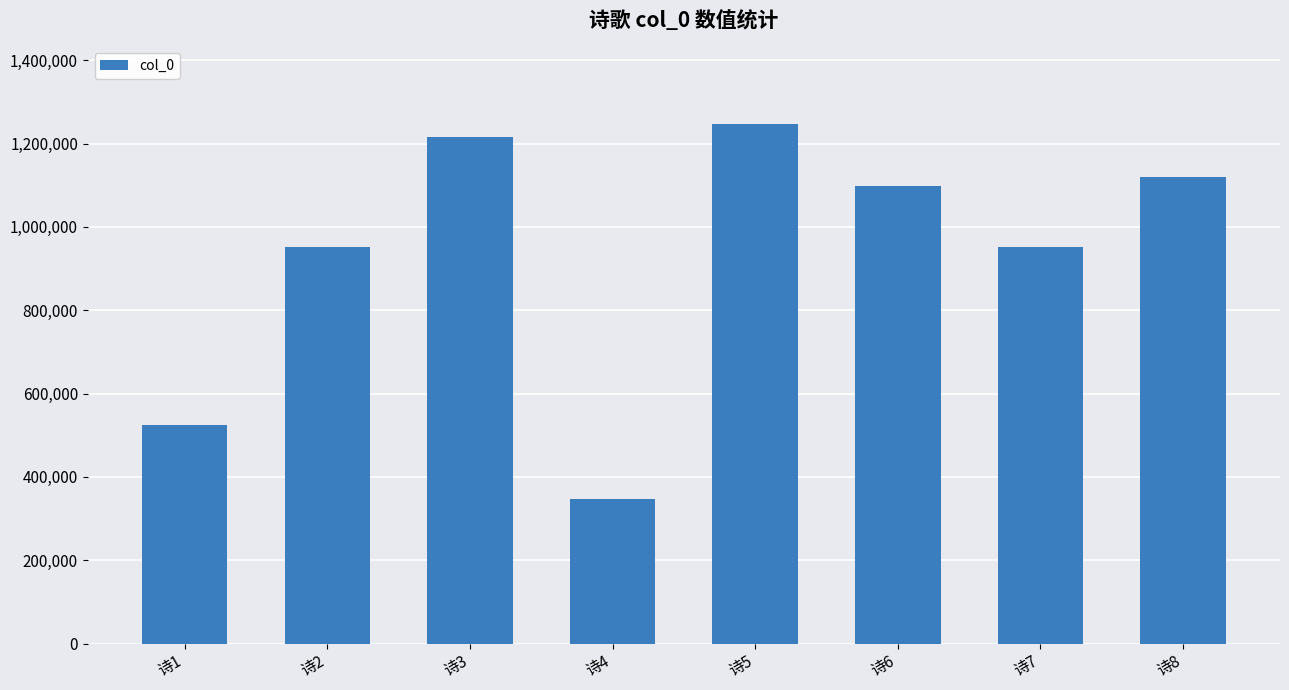

Read the value at 诗3.

1215492